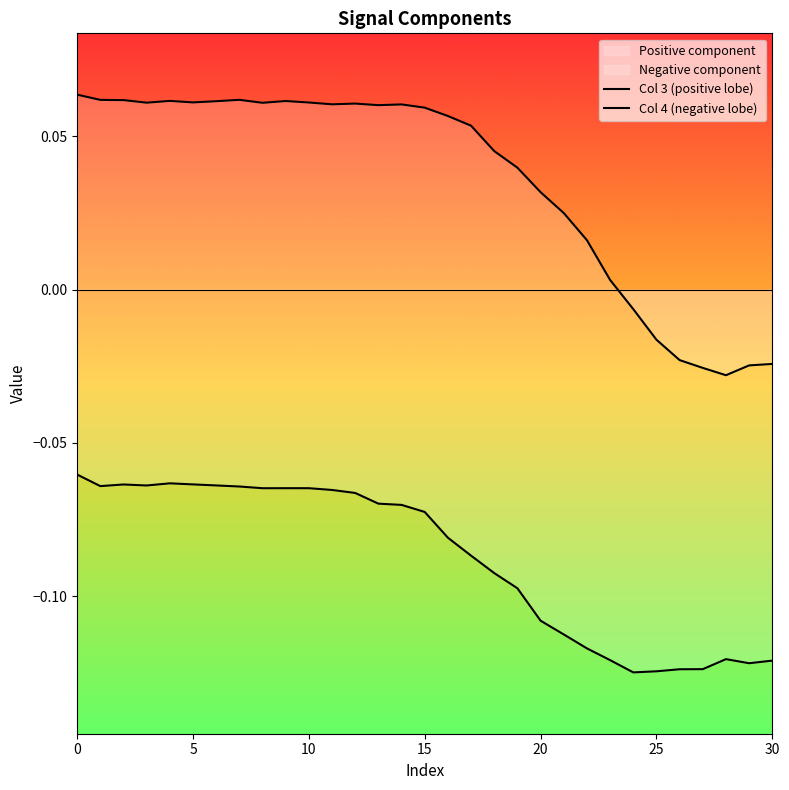

True or false: Col 4 (negative lobe) and Col 3 (positive lobe) intersect in this chart.

False